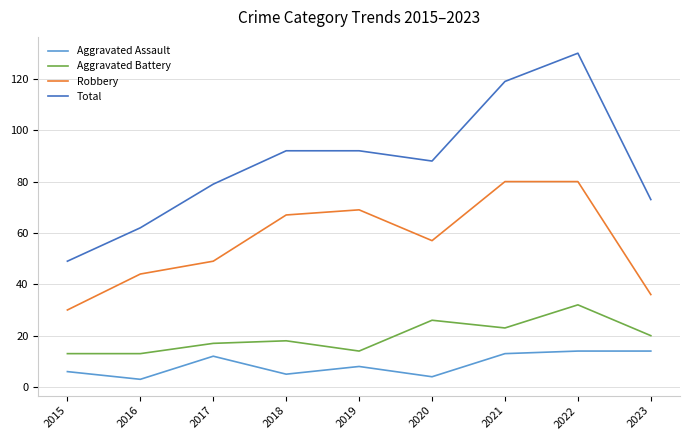

How many values in the Aggravated Assault series are below 8?

4